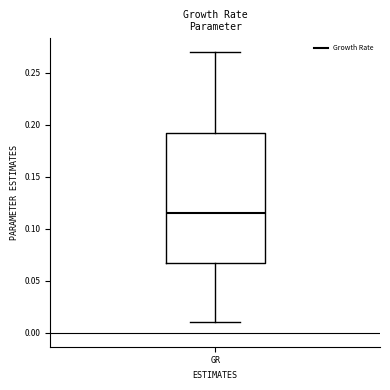

Where does the lower whisker of the box for GR end on the y-axis? The values are not printed on the chart, so give them approximately, as read against the axis.

0.010